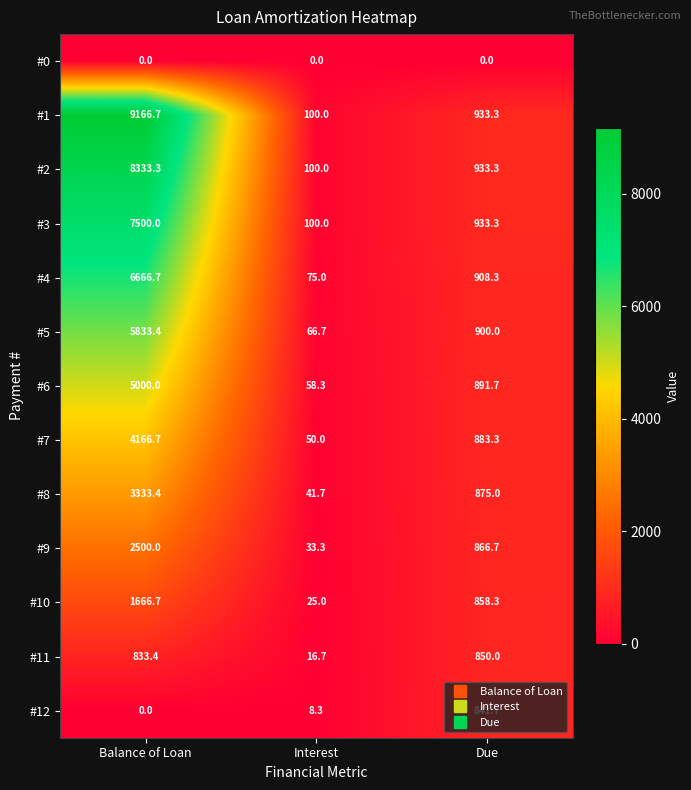

Is it true that #3 equals 173.7 at Interest?

False